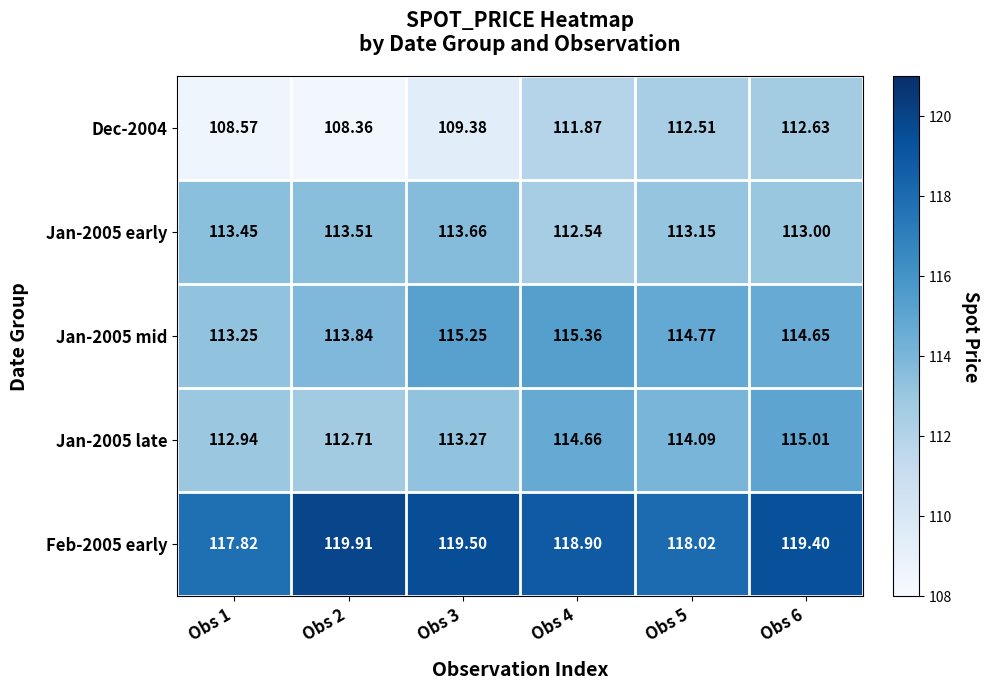

At which category does the chart reach its peak across all series?

Obs 2